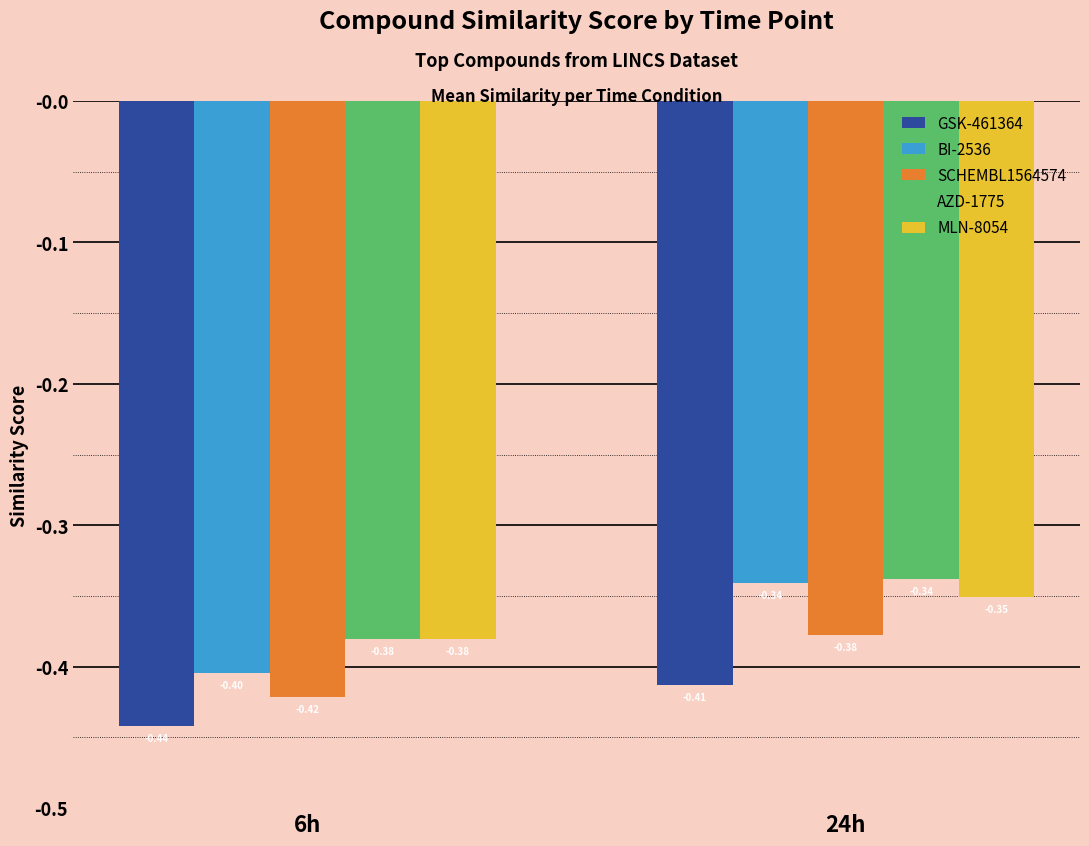

The GSK-461364 series shows -0.2 at 6h. True or false?

False